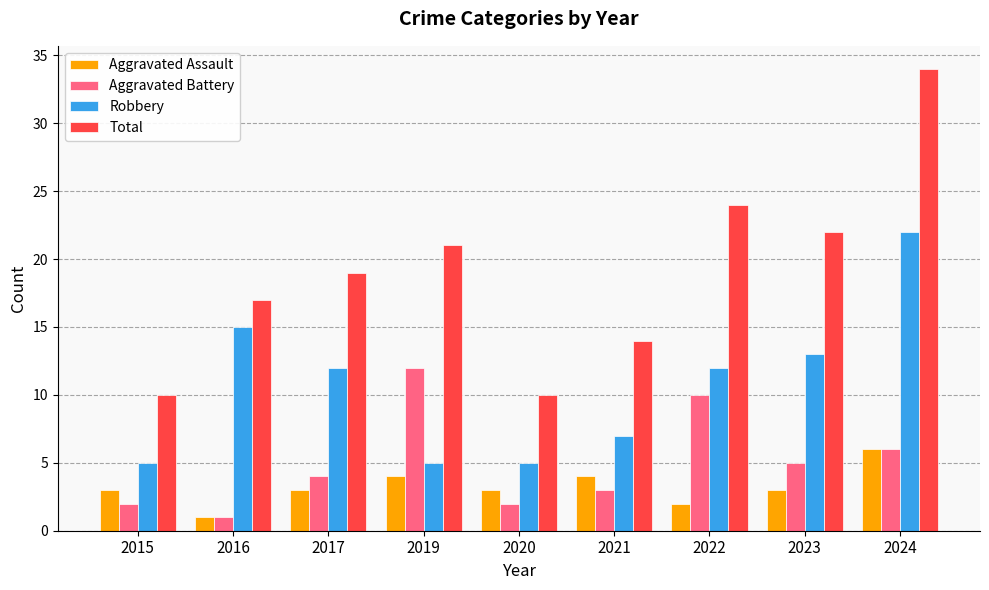

Reading right to left, what are all the values shown in this chart?

Aggravated Assault: 6	3	2	4	3	4	3	1	3
Aggravated Battery: 6	5	10	3	2	12	4	1	2
Robbery: 22	13	12	7	5	5	12	15	5
Total: 34	22	24	14	10	21	19	17	10